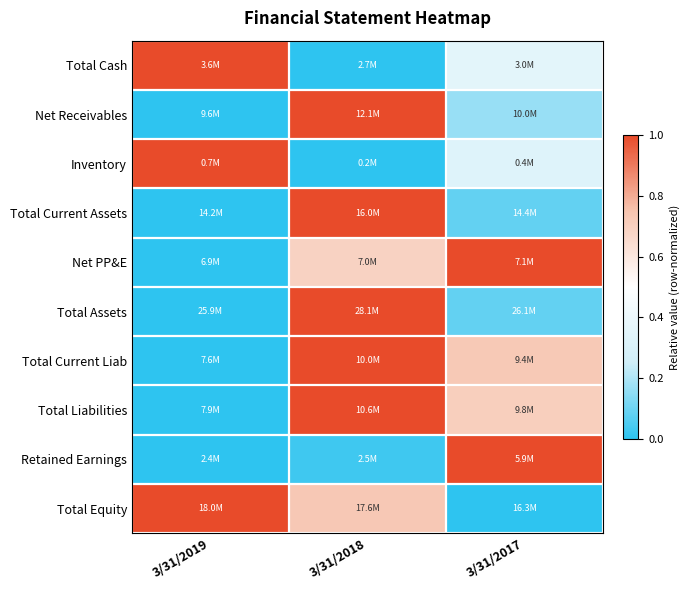

At which category is the sum across all series the highest?

3/31/2018